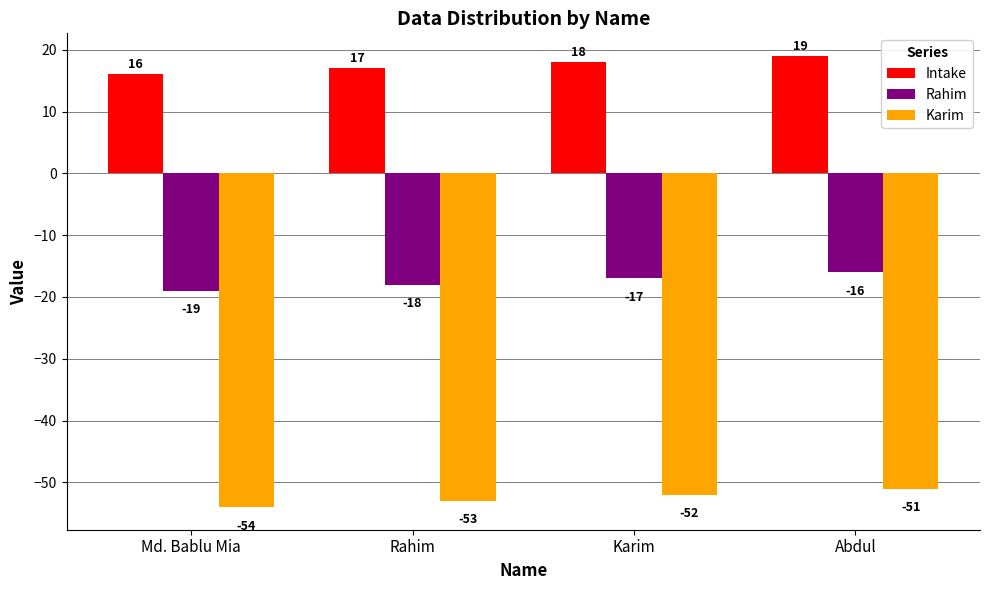

The Karim series shows -52 at Karim. True or false?

True